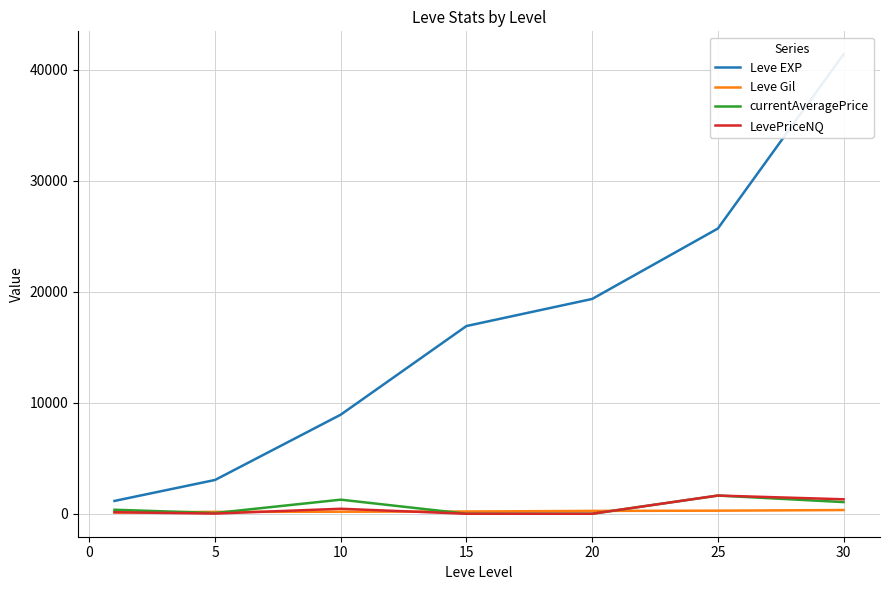

What is the maximum value shown in the chart?

41410.0